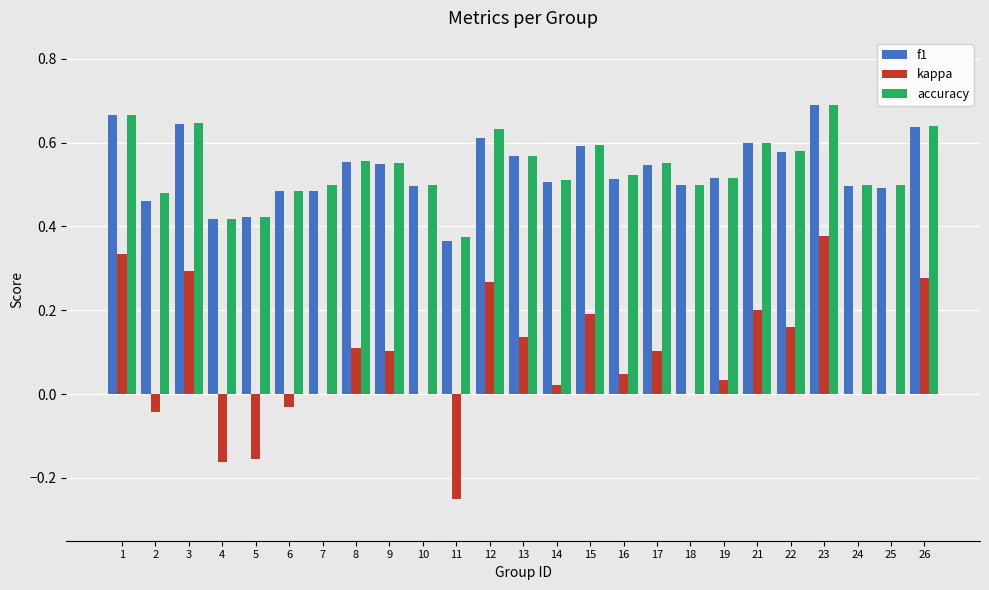

Count the f1 values in the range 0 to 1.

25